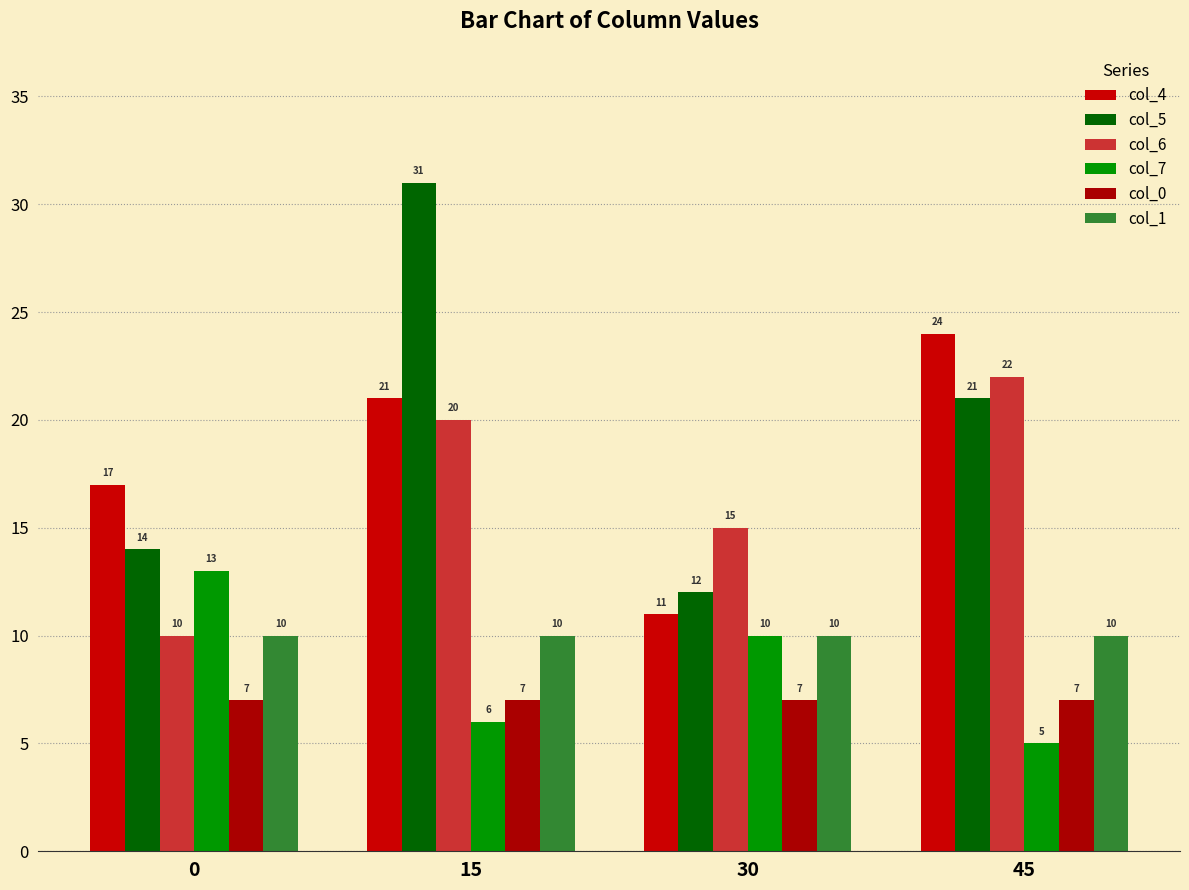

Is the value of col_6 at 0 greater than the value of col_4 at 30?

No